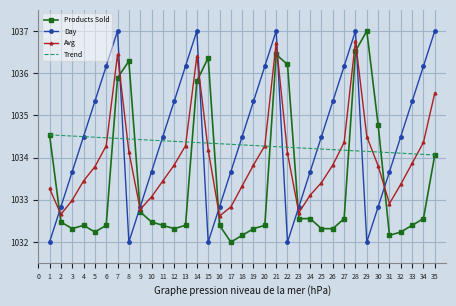

What is the maximum value for Trend?

1034.5